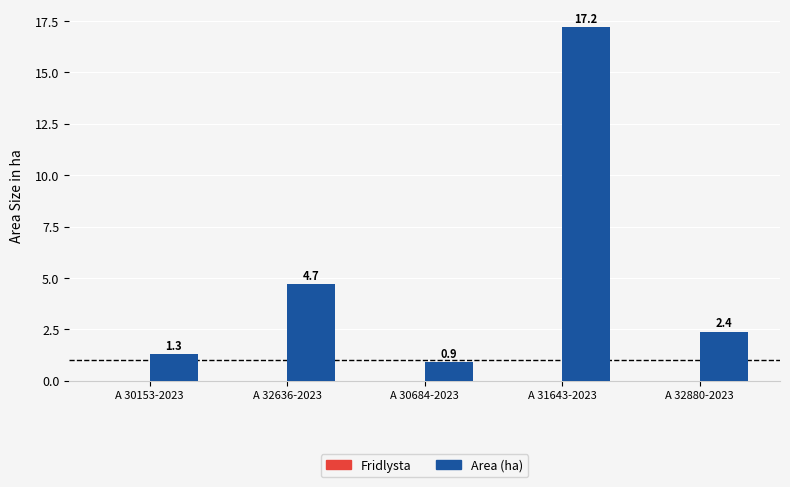

Which has a higher value, A 30684-2023 or A 30153-2023?

A 30153-2023